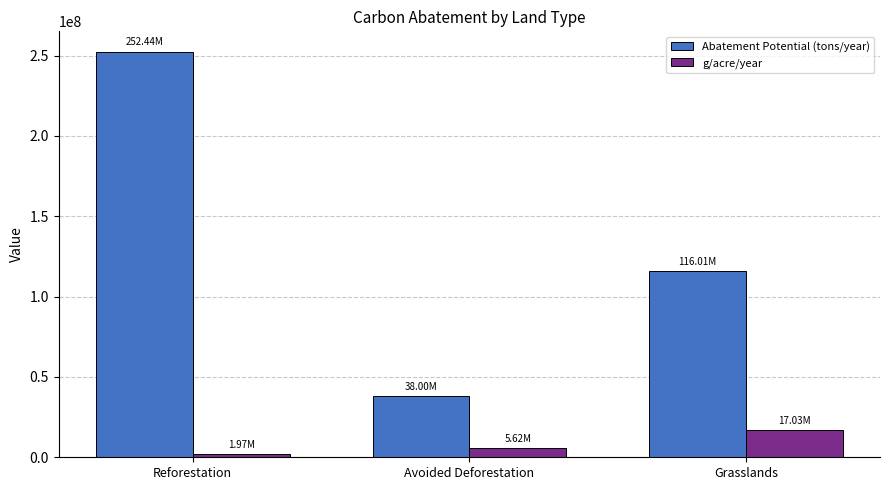

What is the sum of all Abatement Potential (tons/year) values?

406457809.3